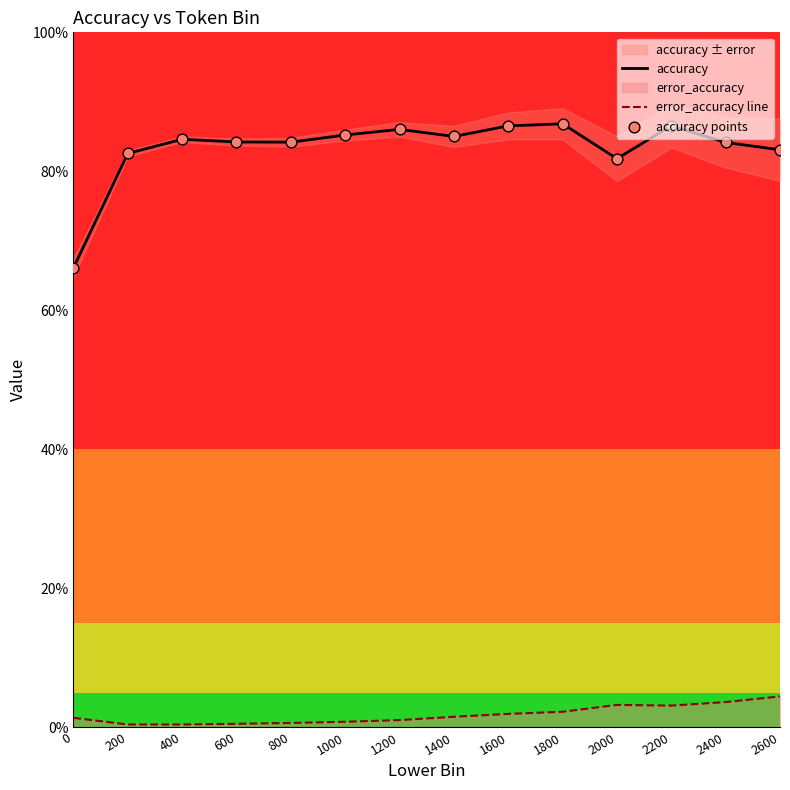

At which category is the sum across all series the highest?

2200